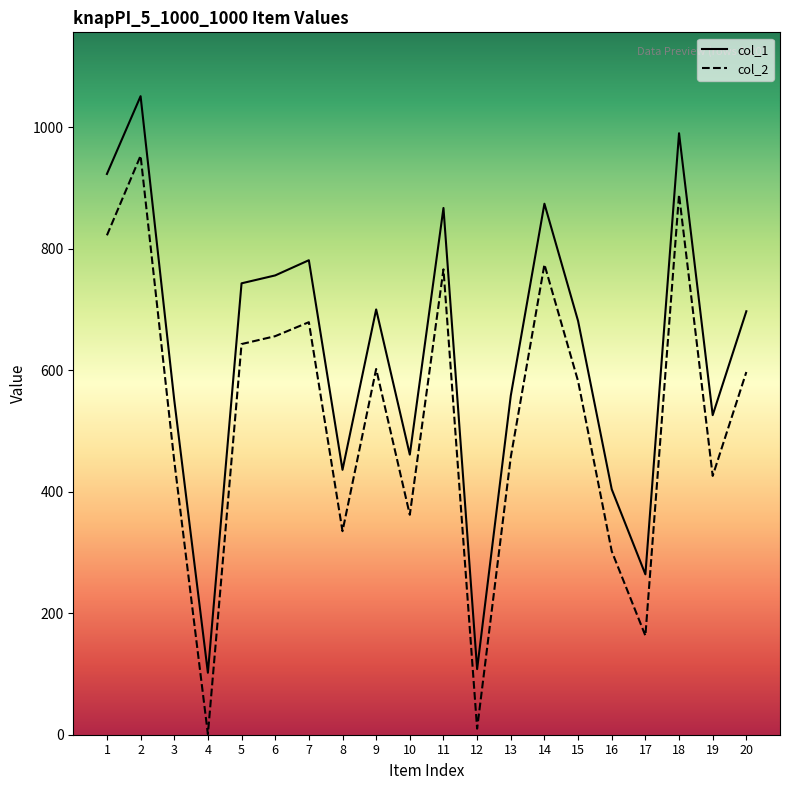

The value of col_2 at 7 is 1109. True or false?

False